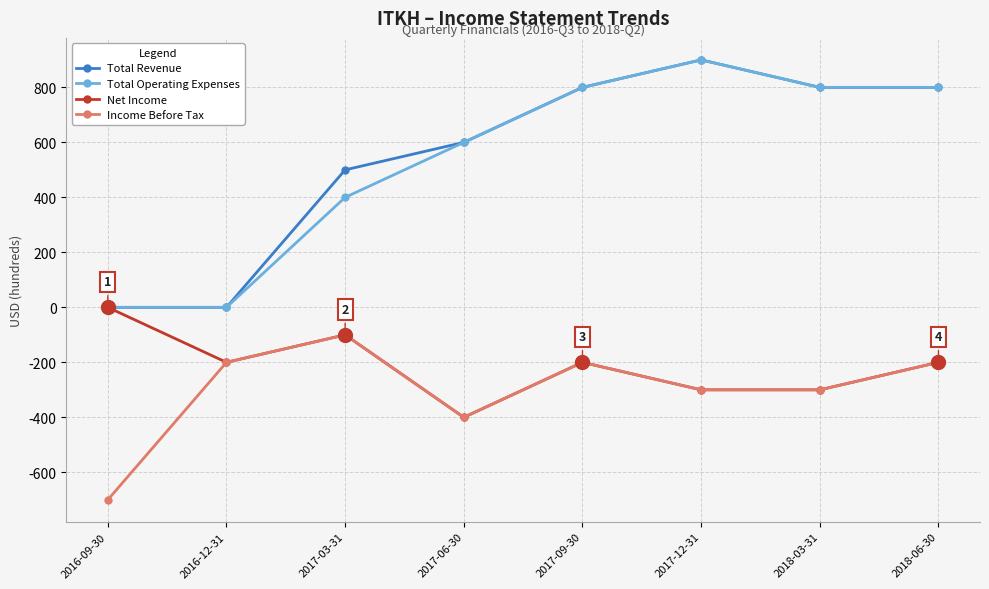

Where is Total Operating Expenses nearest to the value 450?

2017-03-31